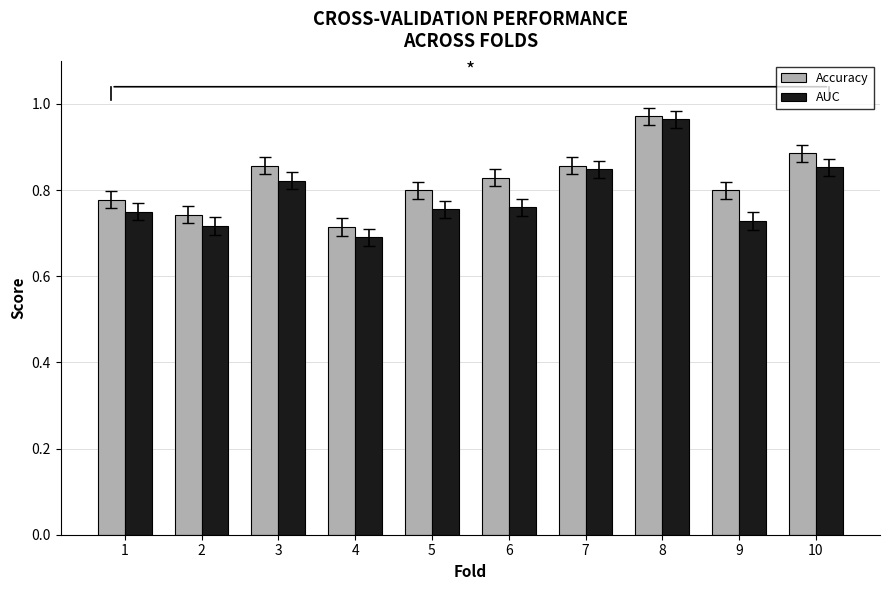

Which series has the largest total across all categories?

Accuracy